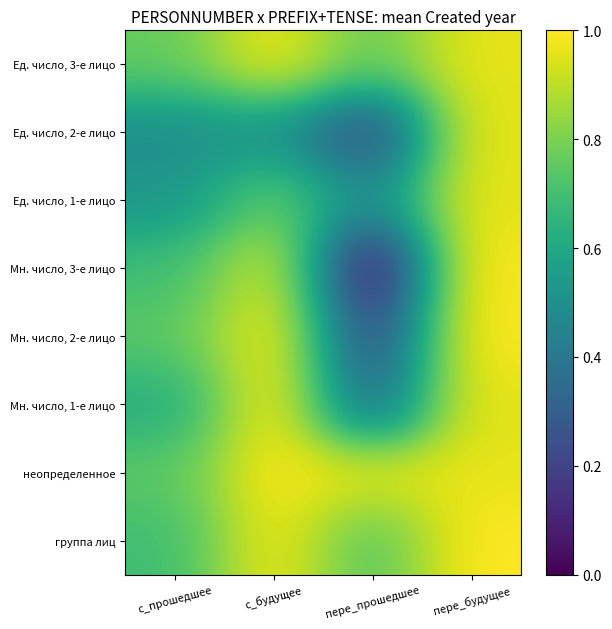

At с_будущее, list the series in order from largest to smallest.

Мн. число, 2-е лицо, Мн. число, 1-е лицо, неопределенное, Ед. число, 3-е лицо, группа лиц, Мн. число, 3-е лицо, Ед. число, 1-е лицо, Ед. число, 2-е лицо